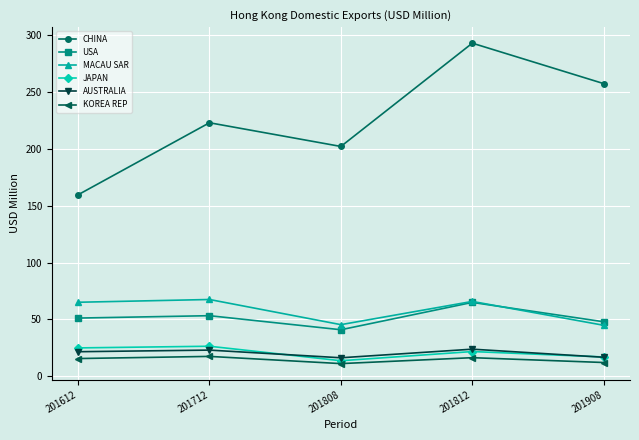

At which category does USA reach its first local valley?

201808